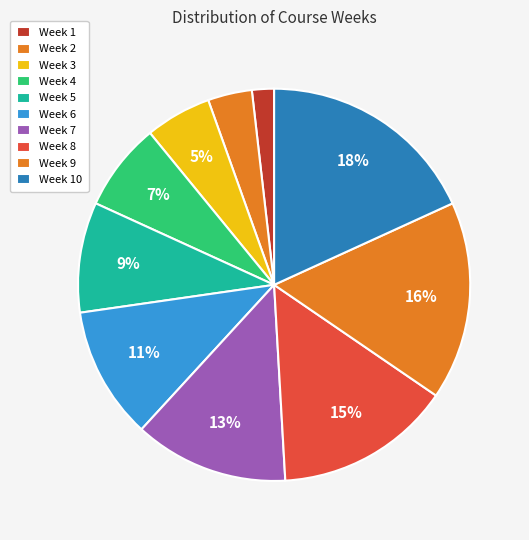

How many slices are in this pie chart?

10